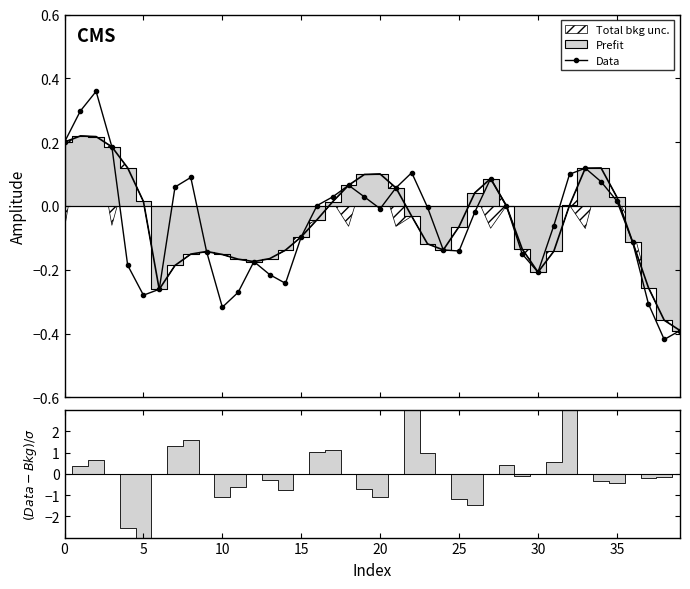

Count the number of values greater than 0.

18